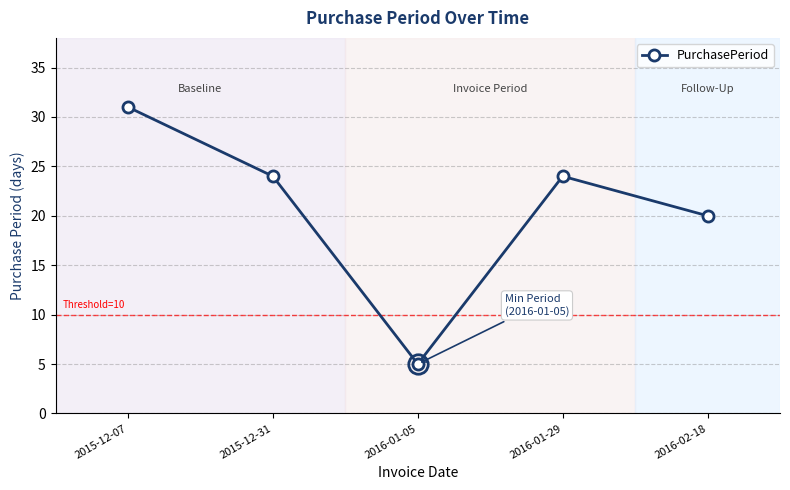

Reading left to right, list all the values displayed in this chart.

31	24	5	24	20